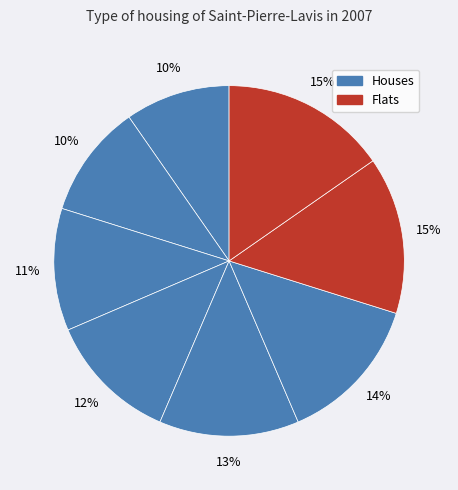

How many slices are in this pie chart?

8